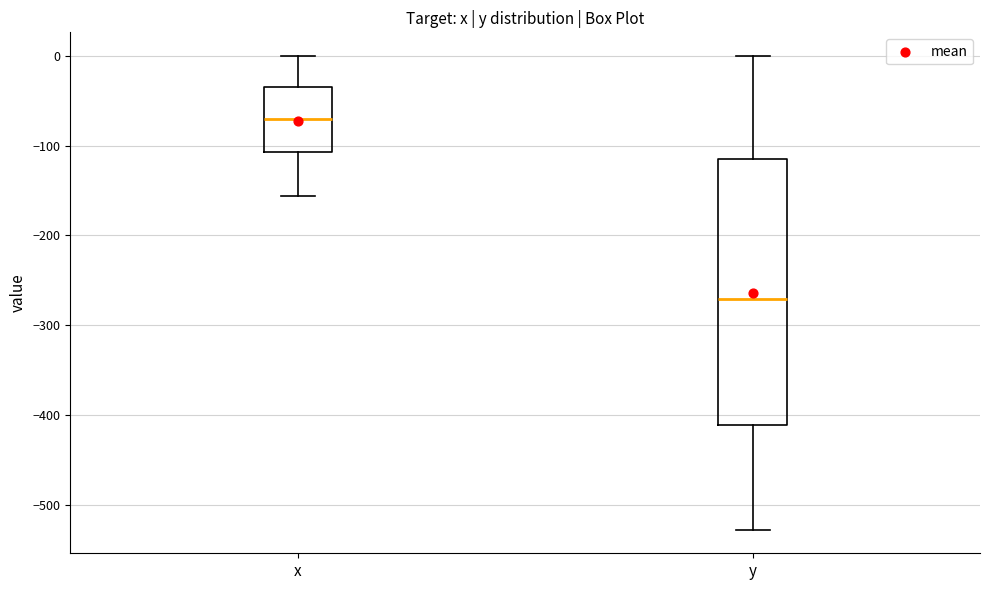

Reading left to right, transcribe this box plot: for each box, give where its median line is, the range the box spans, and where its two whiskers end, as read against the y-axis. The values are not printed on the chart, so give them approximately, as read against the axis.

x: median -70, box -110 to -30, whiskers -160 to 0
y: median -270, box -410 to -110, whiskers -530 to 0